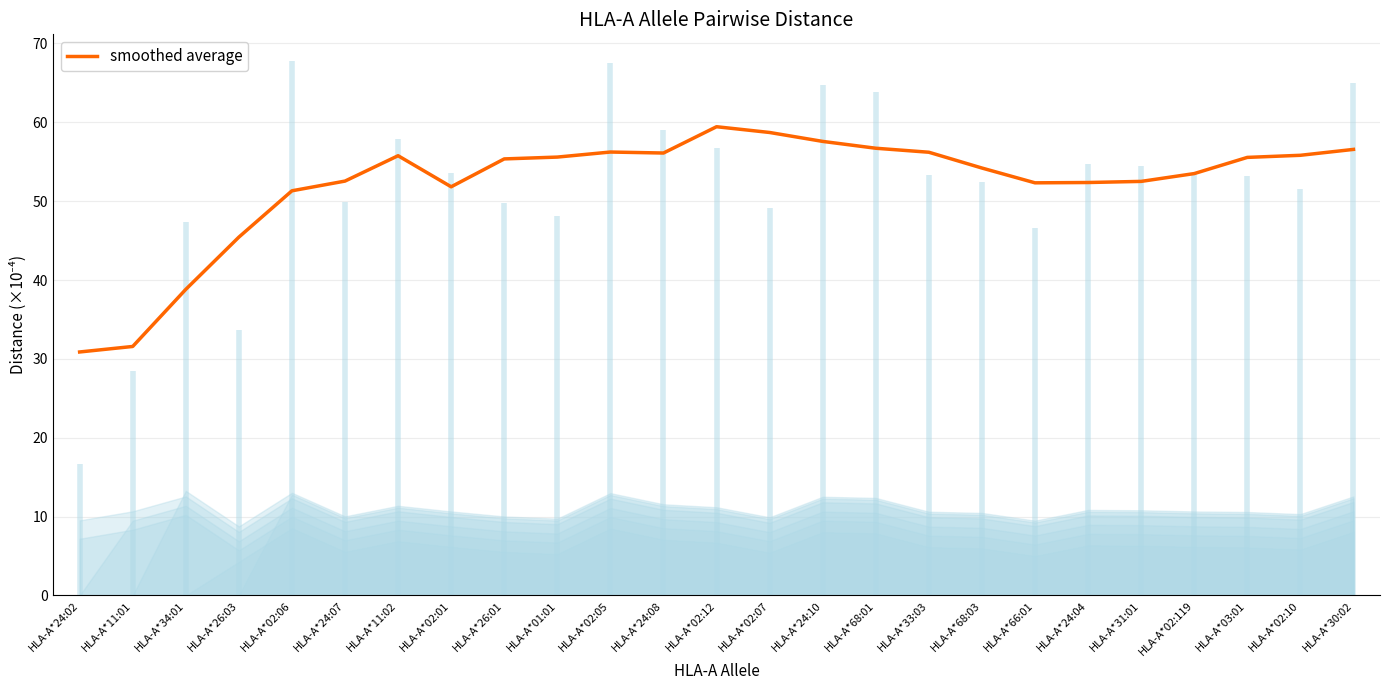

Where does the data first go above 55?

HLA-A*11:02